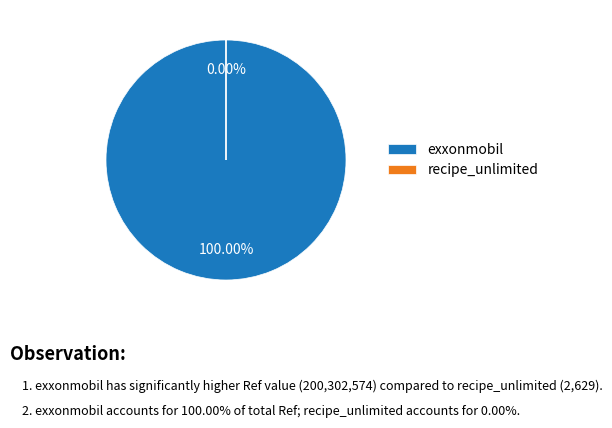

To the nearest percent, what is the combined percentage of exxonmobil and recipe_unlimited?

100%